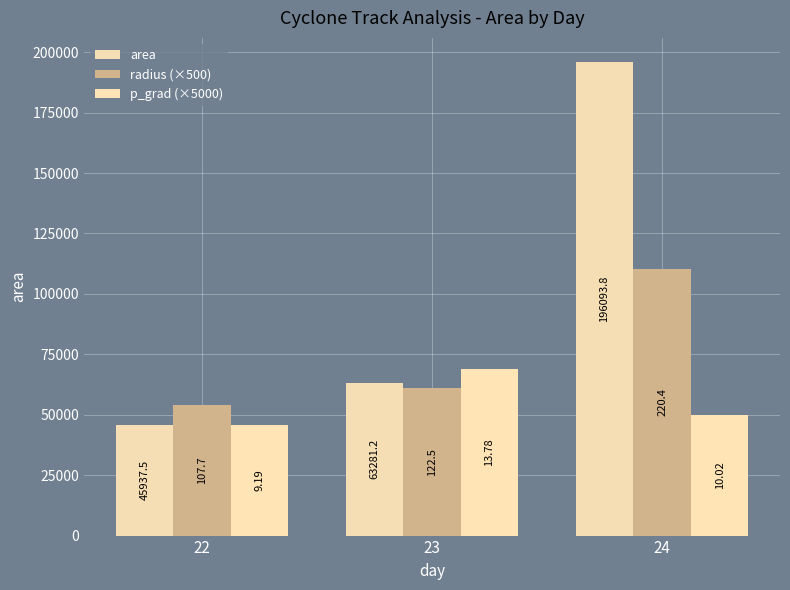

How many bars are there in total?

9